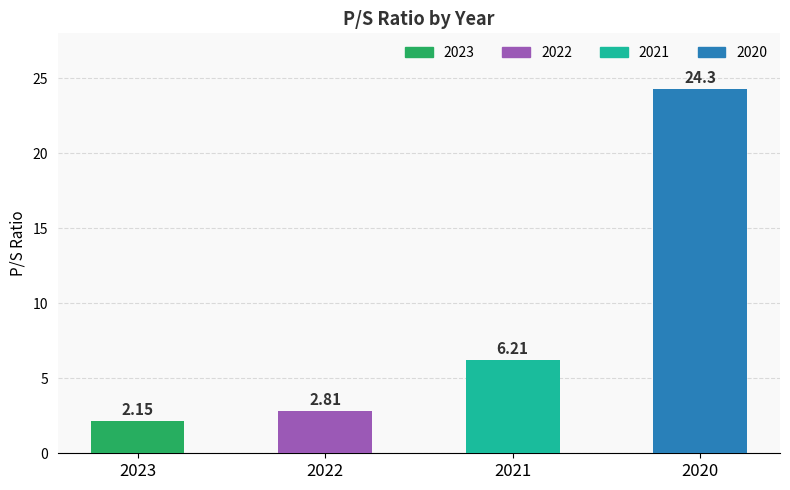

Is it true that the value at 2023 is 2.9?

False